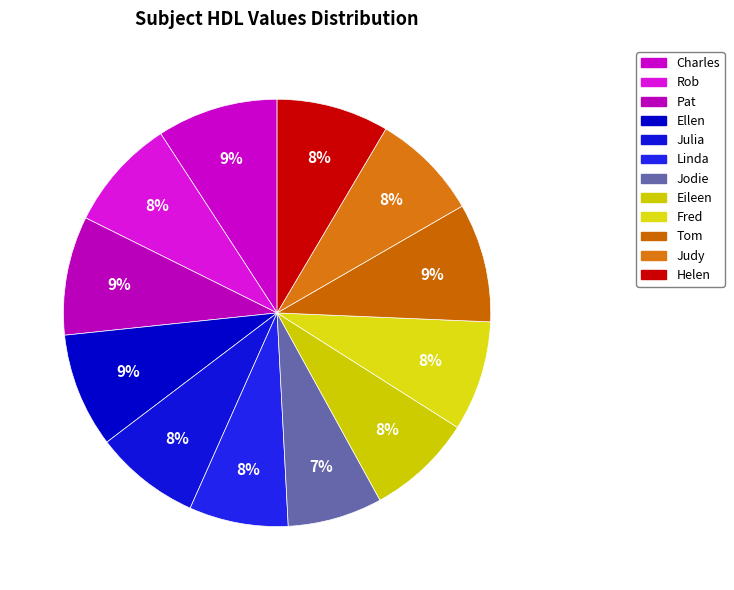

True or false: Pat accounts for 1% of the total.

False